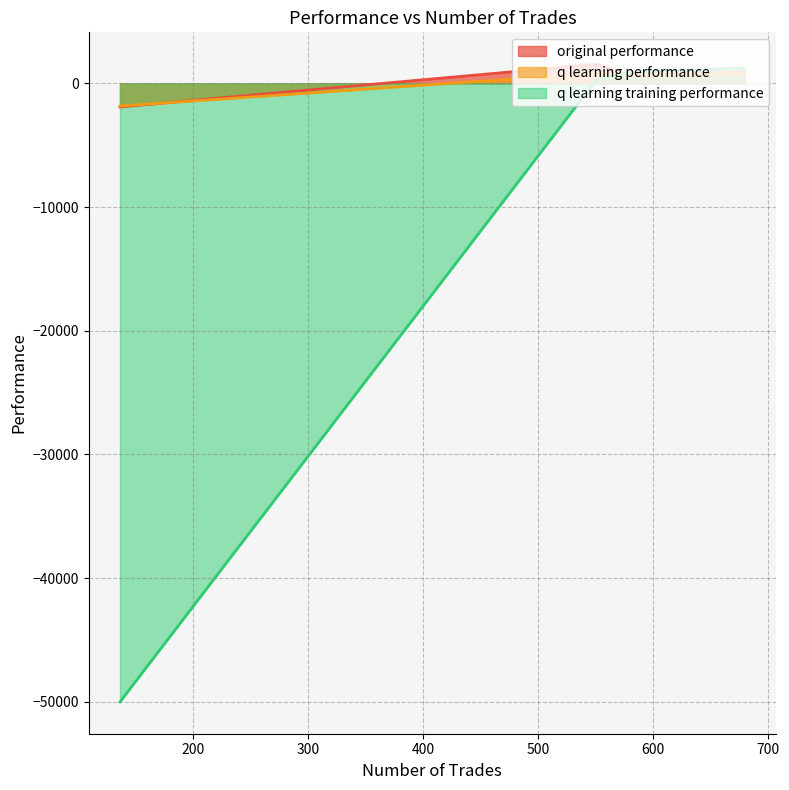

What is the difference between the maximum and minimum values in the q learning performance series?

2646.3